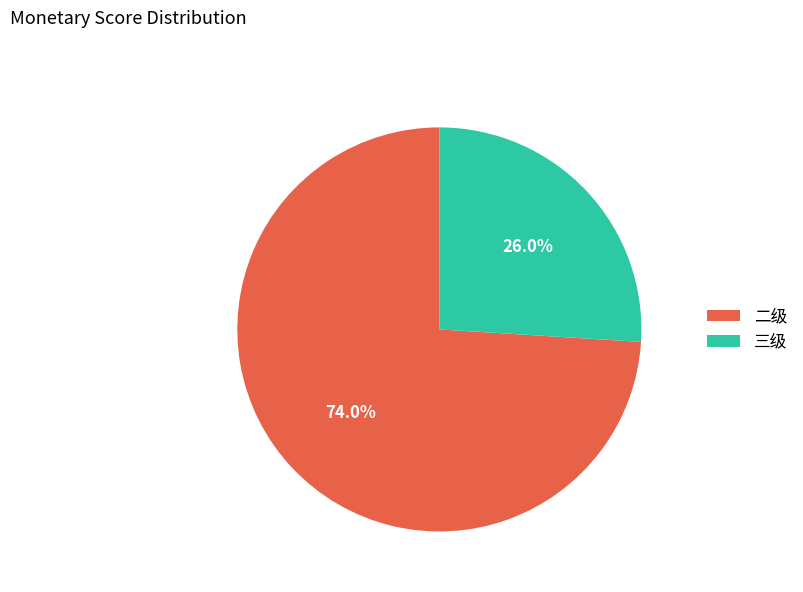

True or false: 二级 accounts for 82% of the total.

False